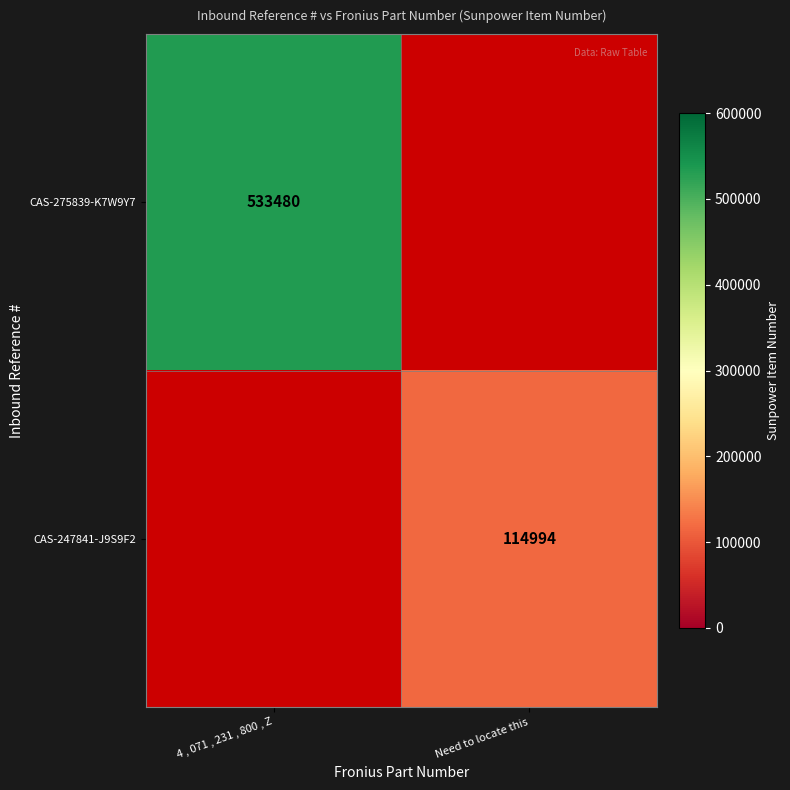

Count the number of data series in this chart.

2